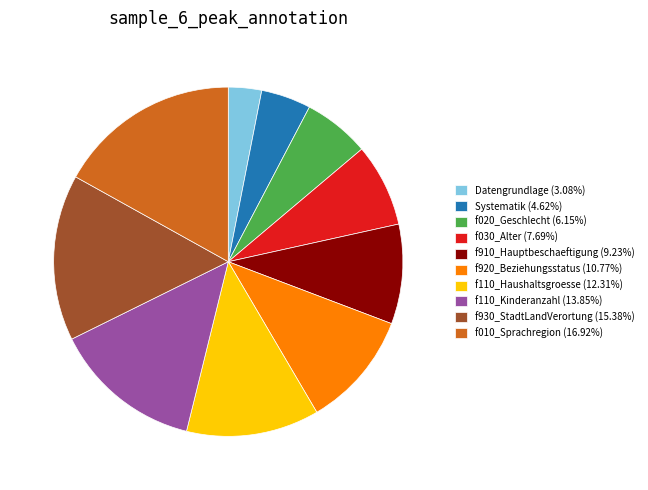

Is there any slice that represents more than half of the pie?

No